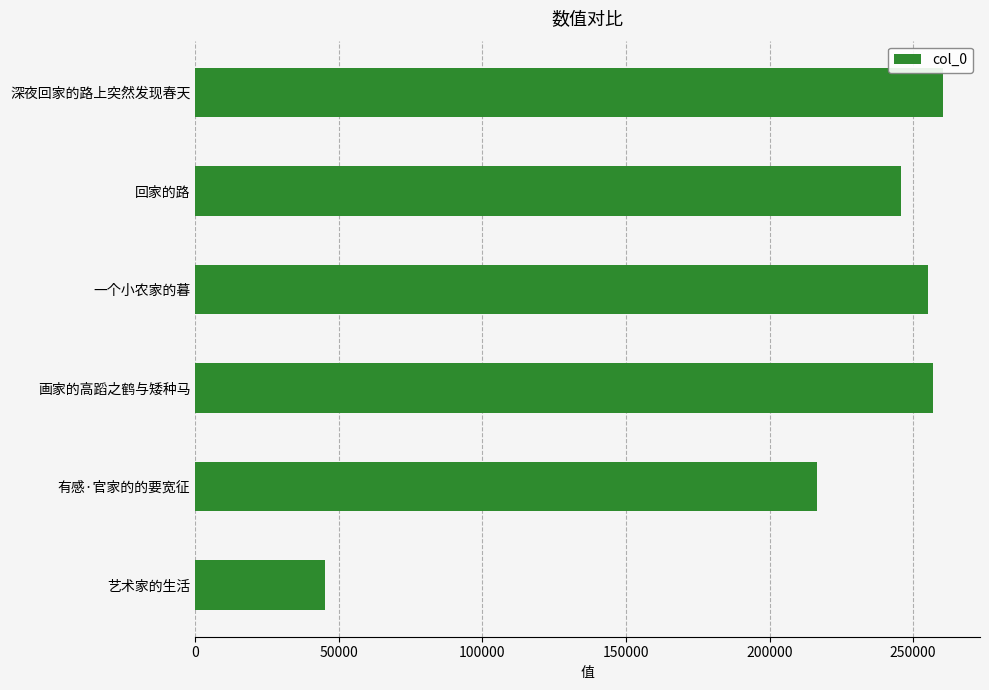

At which category does the chart reach its minimum across all series?

艺术家的生活